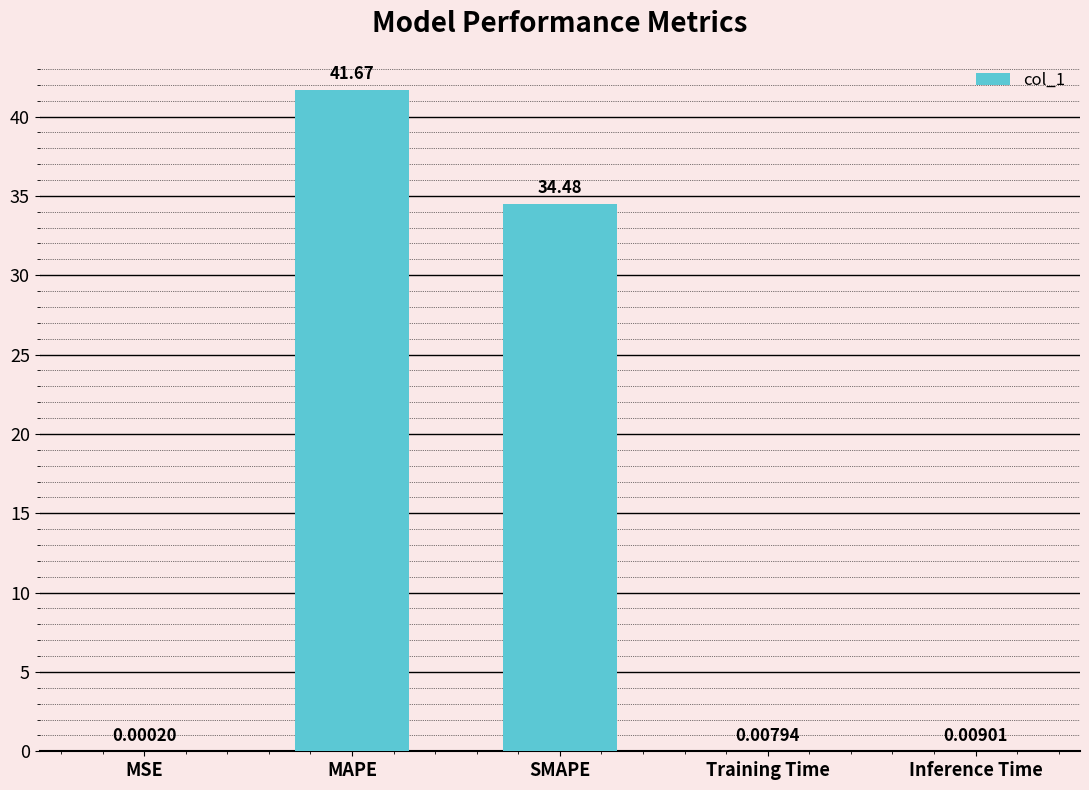

What is the change in value from SMAPE to Training Time?

-34.5